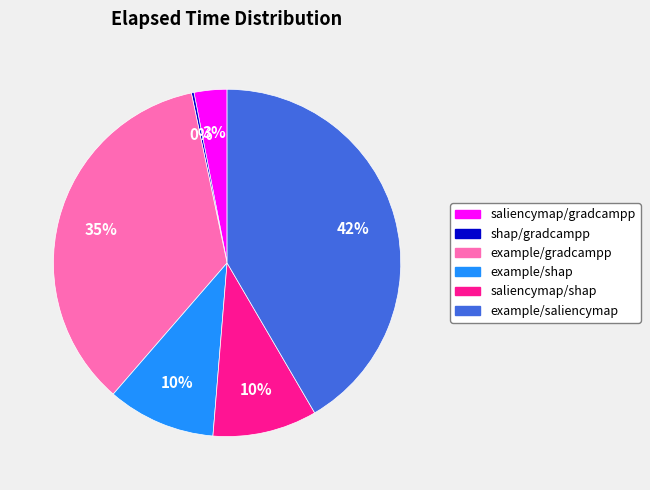

Is it true that example/gradcampp is 25% of the pie?

False